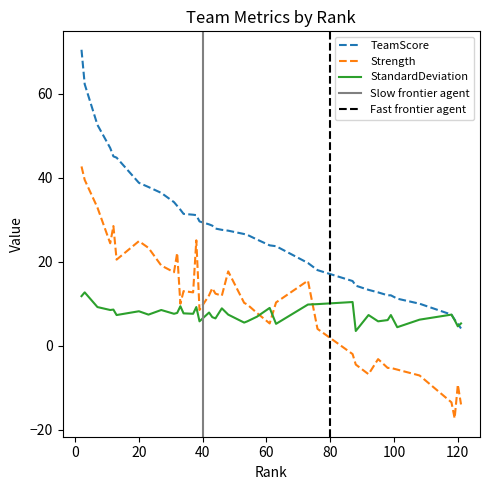

Reading left to right, transcribe all the data shown in this chart.

TeamScore: 33=32.4	54=26.4	121=4.1	119=6.2	27=36.4	57=25.3	63=23.7	73=19.7	61=23.9	13=44.8	92=13.3	118=7.4	11=47.1	12=45.1	32=33.3	34=31.4	46=27.6	43=28.6	37=31.2	88=14.3	87=15.4	39=29.6	31=34.2	101=11.2	108=10.0	98=12.0	44=27.9	2=70.5	76=18.0	3=62.3	7=52.6	99=12.0	23=37.8	53=26.6	20=38.8	95=12.7	120=5.2	42=28.9	48=27.4	38=31.1
Strength: 33=10.0	54=9.8	121=-14.0	119=-17.3	27=19.1	57=7.8	63=10.3	73=15.5	61=5.3	13=20.5	92=-6.8	118=-13.5	11=24.4	12=28.5	32=22.1	34=13.0	46=11.9	43=13.7	37=12.7	88=-4.5	87=-2.0	39=8.5	31=17.5	101=-5.7	108=-7.1	98=-5.3	44=12.4	2=42.7	76=4.0	3=39.5	7=32.9	99=-5.3	23=23.3	53=10.2	20=24.9	95=-3.2	120=-9.3	42=12.0	48=17.7	38=25.1
StandardDeviation: 33=9.4	54=5.8	121=5.3	119=6.1	27=8.5	57=6.9	63=5.2	73=9.8	61=9.0	13=7.3	92=7.3	118=7.4	11=8.5	12=8.6	32=7.8	34=7.7	46=8.9	43=6.8	37=7.6	88=3.5	87=10.4	39=5.8	31=7.6	101=4.4	108=6.2	98=6.1	44=6.5	2=11.8	76=9.9	3=12.7	7=9.2	99=7.3	23=7.4	53=5.5	20=8.2	95=5.8	120=4.6	42=7.9	48=7.4	38=9.2